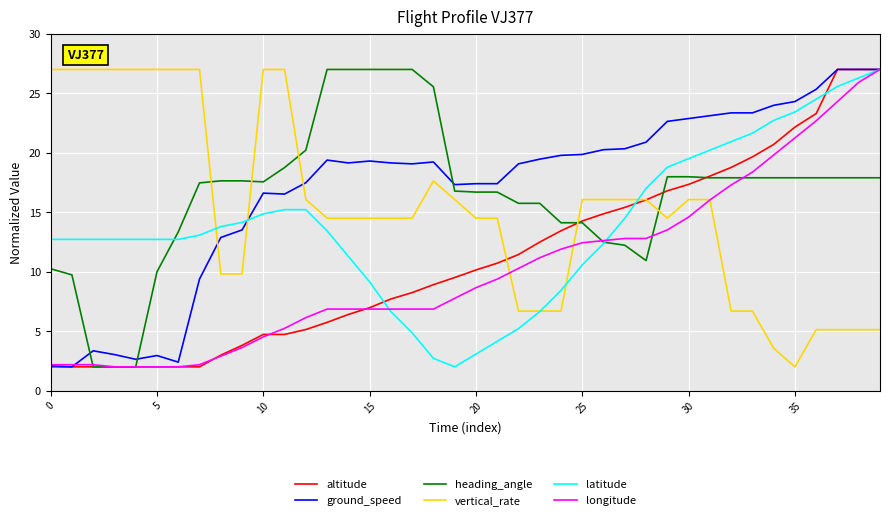

What is the lowest value of the heading_angle series?

2.0